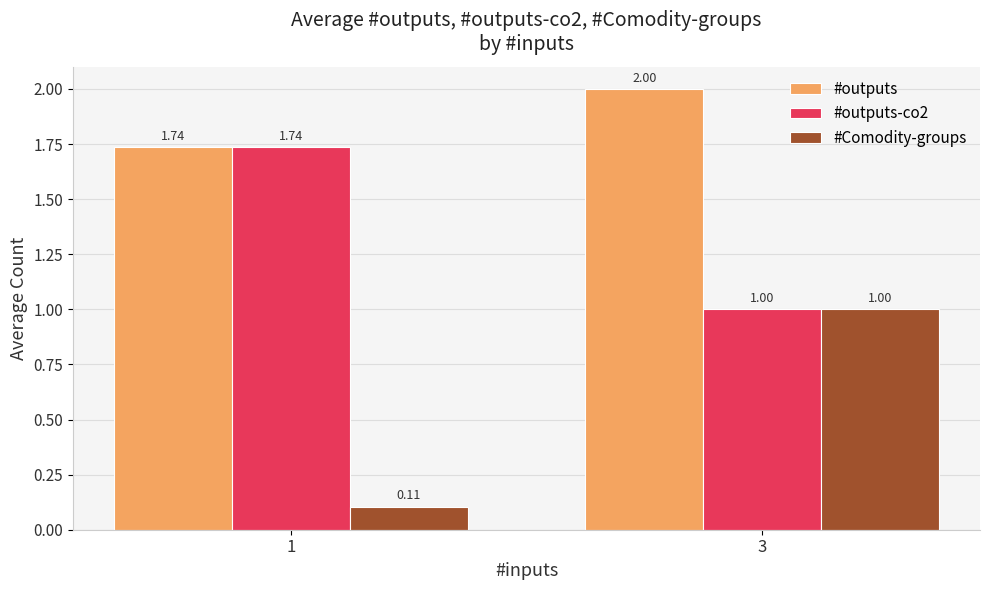

How many bars are there in total?

6